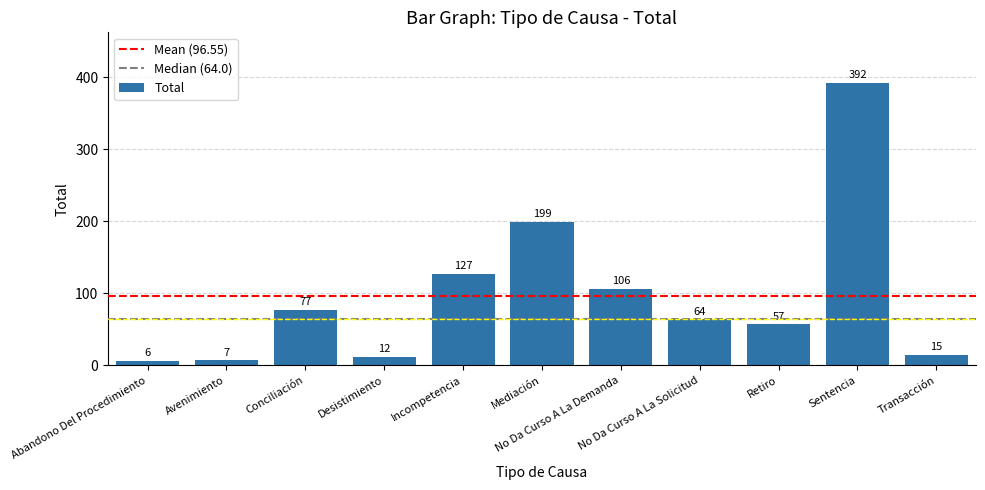

Count the number of categories in the chart.

11